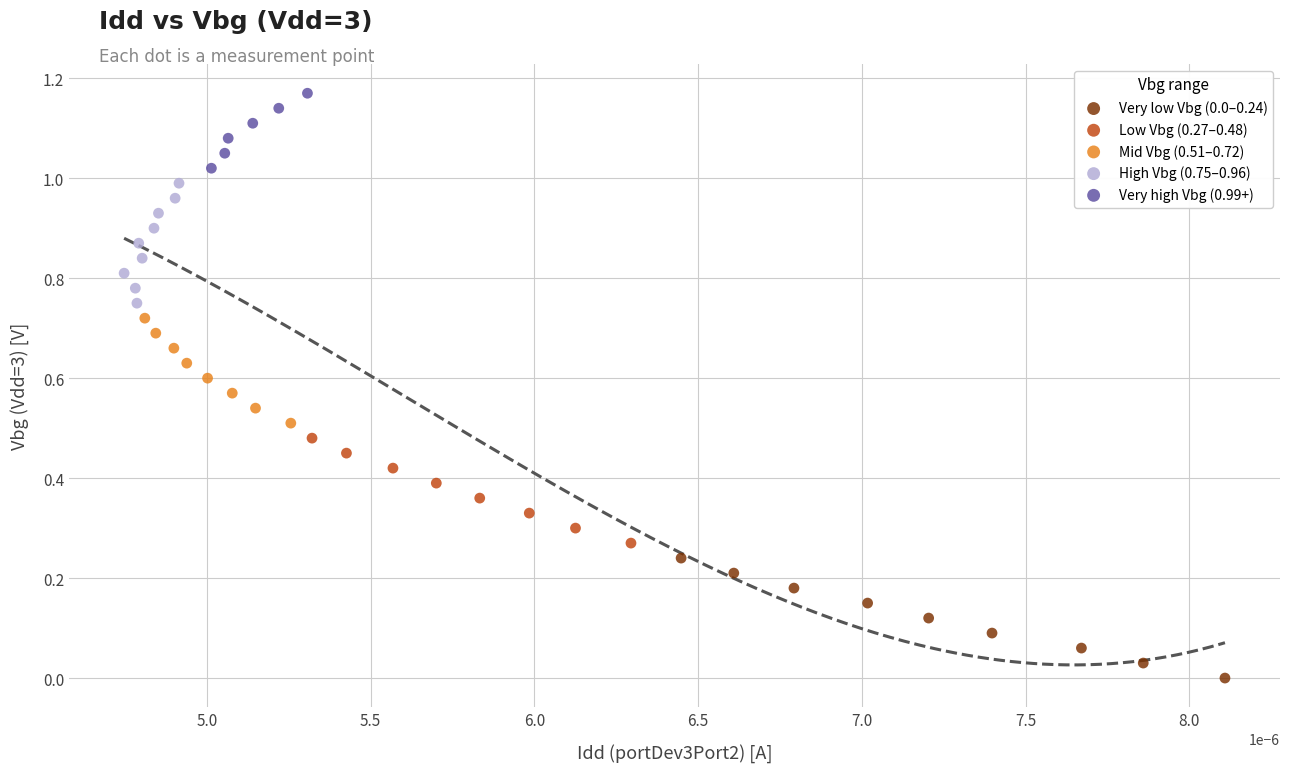

Which series contains the highest Y value?

Very high Vbg (0.99+)